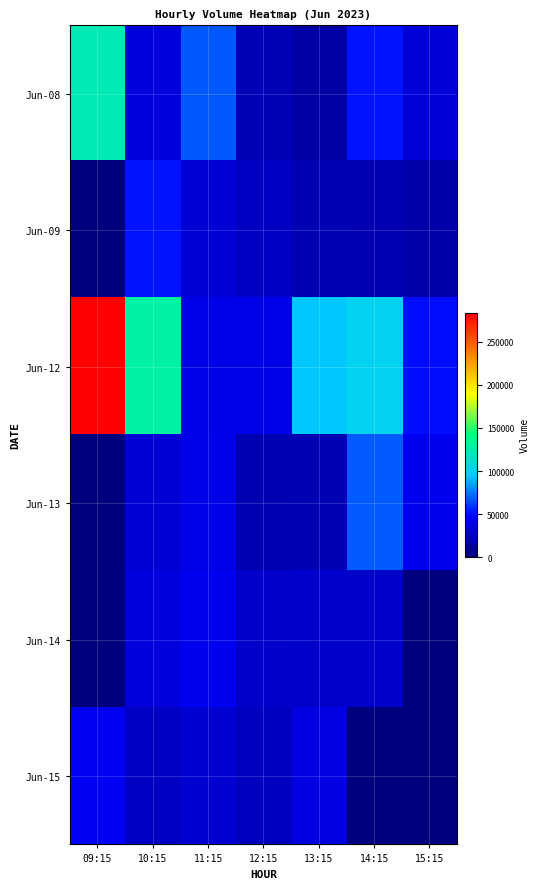

What is the total value across all series at 11:15?

252934